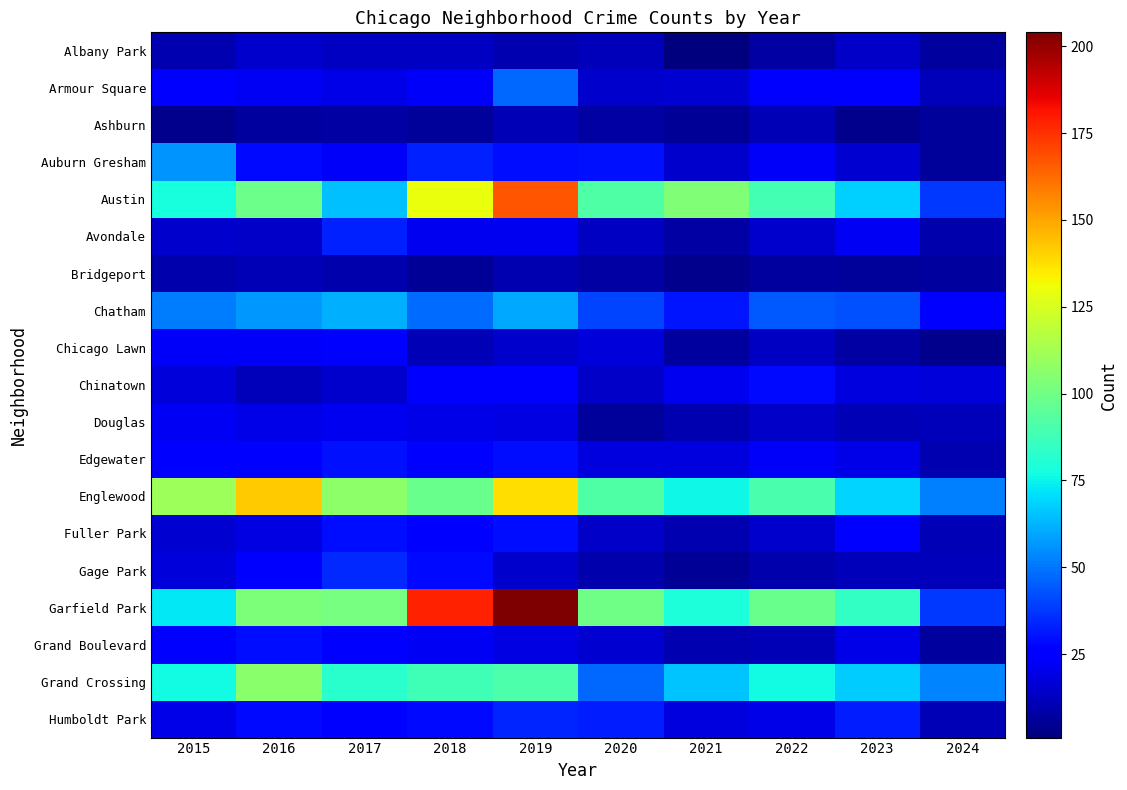

Reading left to right, extract all data points from this chart.

Albany Park: 2015=10	2016=15	2017=13	2018=13	2019=10	2020=12	2021=1	2022=8	2023=14	2024=7
Armour Square: 2015=27	2016=22	2017=20	2018=23	2019=47	2020=15	2021=16	2022=27	2023=27	2024=12
Ashburn: 2015=4	2016=7	2017=8	2018=6	2019=11	2020=8	2021=5	2022=11	2023=4	2024=6
Auburn Gresham: 2015=56	2016=28	2017=23	2018=33	2019=29	2020=30	2021=15	2022=23	2023=16	2024=6
Austin: 2015=78	2016=99	2017=65	2018=130	2019=167	2020=92	2021=104	2022=89	2023=68	2024=38
Avondale: 2015=15	2016=14	2017=33	2018=21	2019=21	2020=13	2021=8	2022=15	2023=22	2024=9
Bridgeport: 2015=9	2016=11	2017=9	2018=5	2019=10	2020=8	2021=4	2022=7	2023=6	2024=7
Chatham: 2015=51	2016=57	2017=62	2018=48	2019=60	2020=40	2021=31	2022=44	2023=43	2024=27
Chicago Lawn: 2015=23	2016=23	2017=25	2018=11	2019=15	2020=17	2021=7	2022=13	2023=8	2024=4
Chinatown: 2015=17	2016=12	2017=15	2018=25	2019=26	2020=14	2021=21	2022=28	2023=18	2024=17
Douglas: 2015=22	2016=20	2017=21	2018=20	2019=19	2020=6	2021=10	2022=14	2023=11	2024=12
Edgewater: 2015=24	2016=27	2017=30	2018=25	2019=29	2020=18	2021=18	2022=23	2023=20	2024=10
Englewood: 2015=111	2016=142	2017=107	2018=98	2019=138	2020=92	2021=76	2022=90	2023=69	2024=52
Fuller Park: 2015=16	2016=19	2017=29	2018=27	2019=29	2020=14	2021=10	2022=15	2023=25	2024=11
Gage Park: 2015=17	2016=27	2017=35	2018=28	2019=15	2020=9	2021=5	2022=9	2023=12	2024=12
Garfield Park: 2015=73	2016=103	2017=101	2018=178	2019=204	2020=100	2021=79	2022=98	2023=85	2024=38
Grand Boulevard: 2015=24	2016=29	2017=25	2018=22	2019=19	2020=16	2021=10	2022=11	2023=20	2024=7
Grand Crossing: 2015=77	2016=106	2017=82	2018=88	2019=91	2020=47	2021=66	2022=77	2023=67	2024=53
Humboldt Park: 2015=20	2016=28	2017=25	2018=28	2019=34	2020=32	2021=18	2022=20	2023=32	2024=11